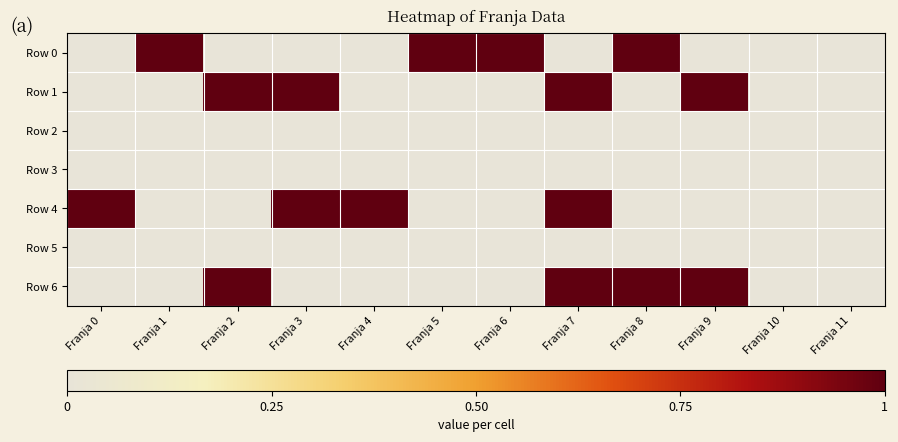

List the series in order of their peak value, lowest first.

Row 2, Row 3, Row 5, Row 0, Row 1, Row 4, Row 6